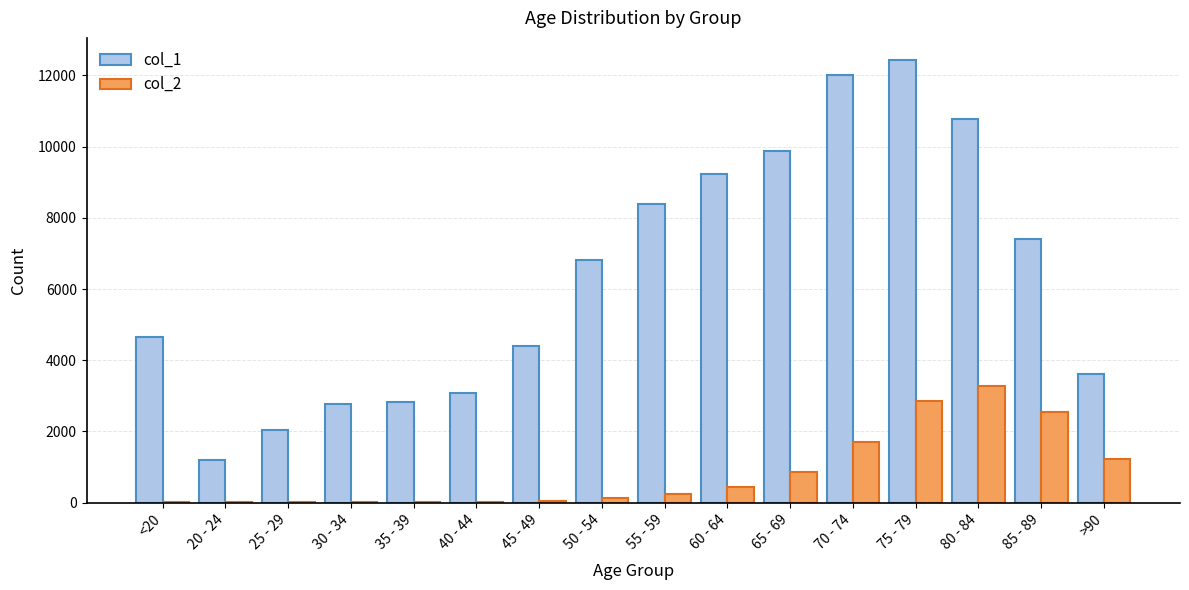

At which category is the sum across all series the highest?

75 - 79